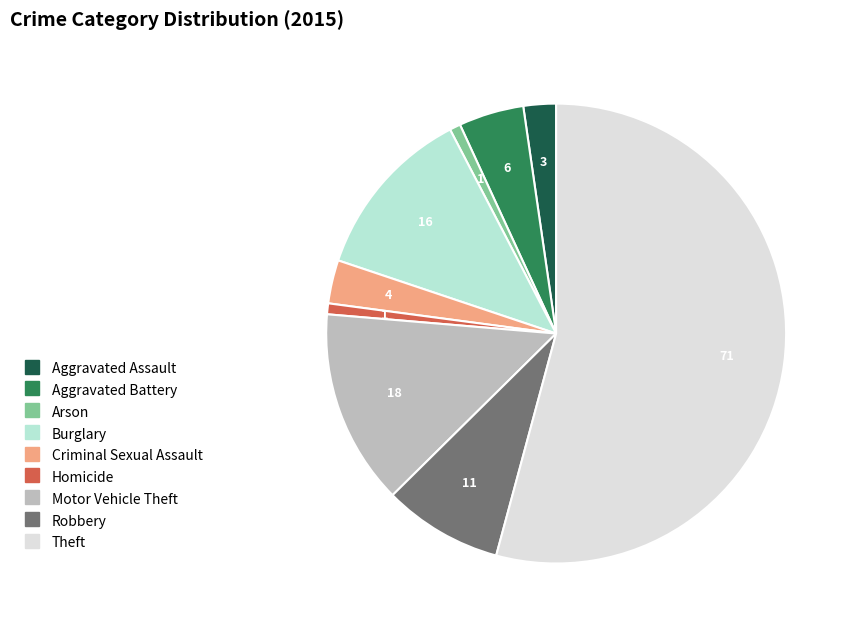

Which category accounts for the majority?

Theft